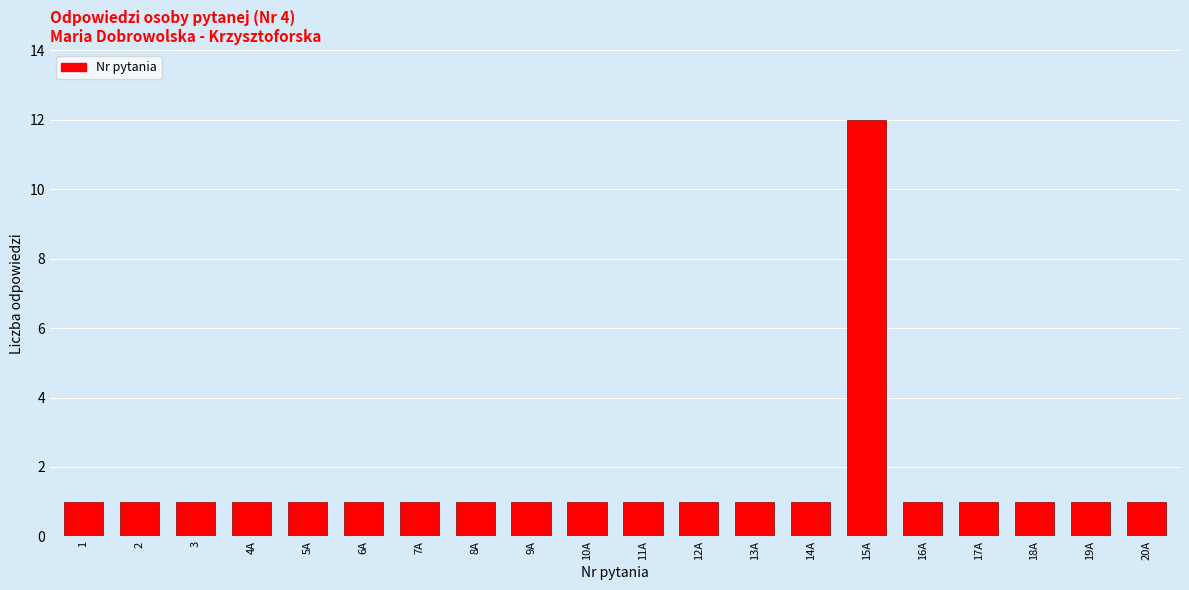

Reading right to left, what are all the values shown in this chart?

20A=1	19A=1	18A=1	17A=1	16A=1	15A=12	14A=1	13A=1	12A=1	11A=1	10A=1	9A=1	8A=1	7A=1	6A=1	5A=1	4A=1	3=1	2=1	1=1